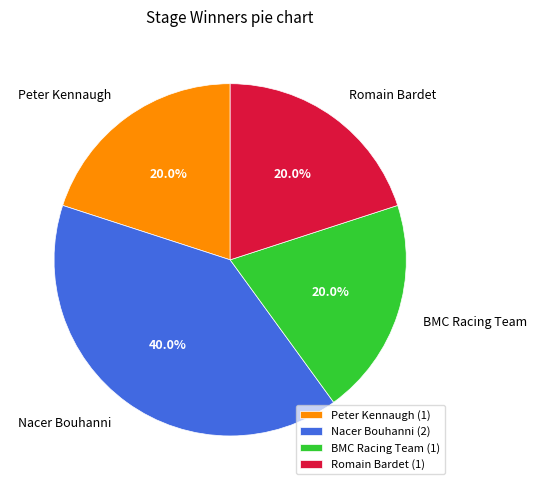

Combined, what portion of the pie is Romain Bardet and Peter Kennaugh?

40.0%